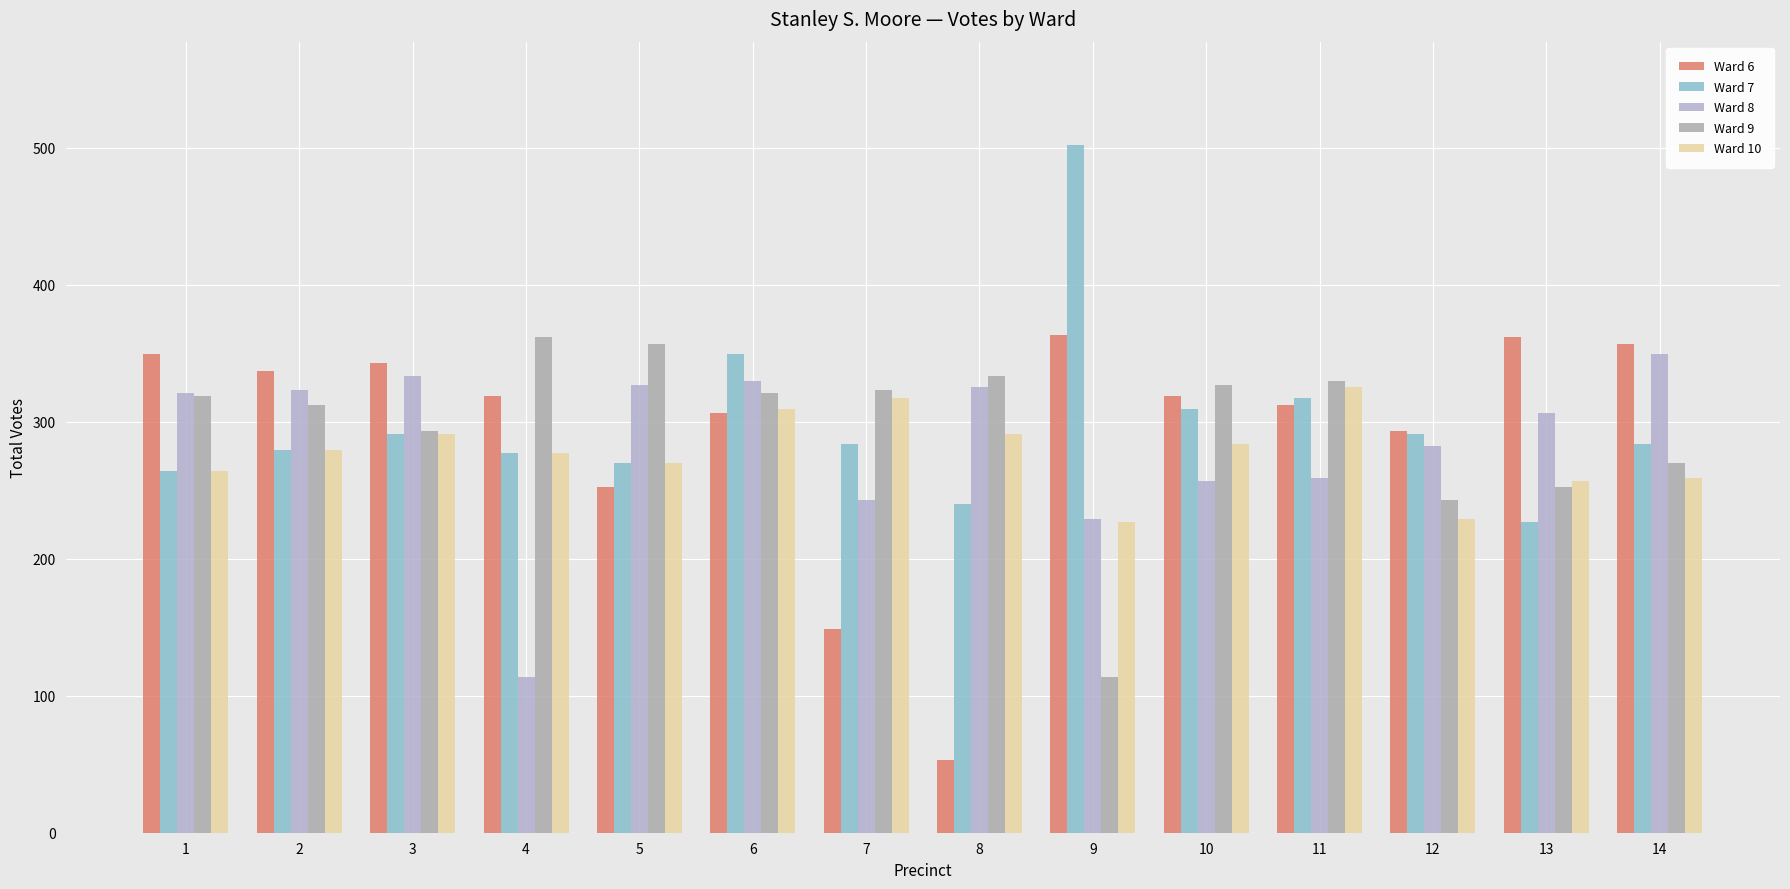

How many data points in Ward 8 are less than 321?

7